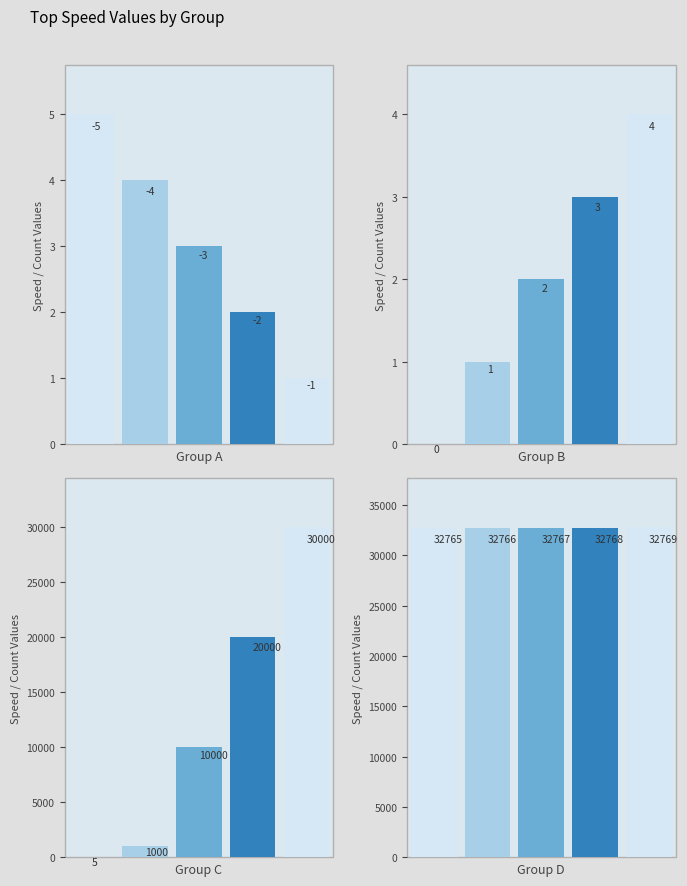

What is the spread (max minus min) of values at 3?

32766